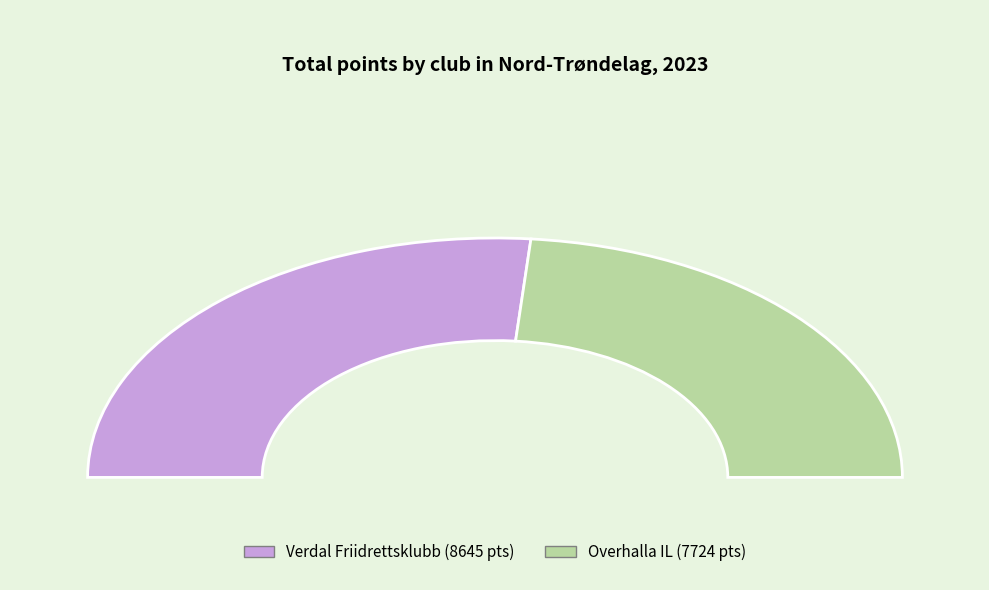

What is the change in value from Verdal Friidrettsklubb to Overhalla IL?

-921